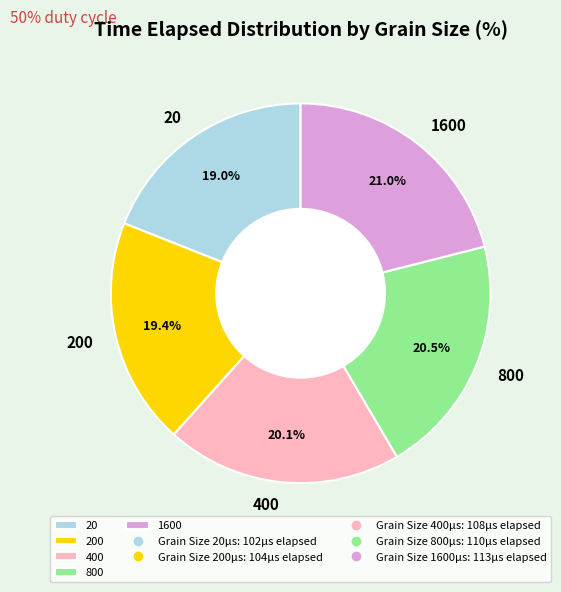

Count the number of slices in the pie.

5